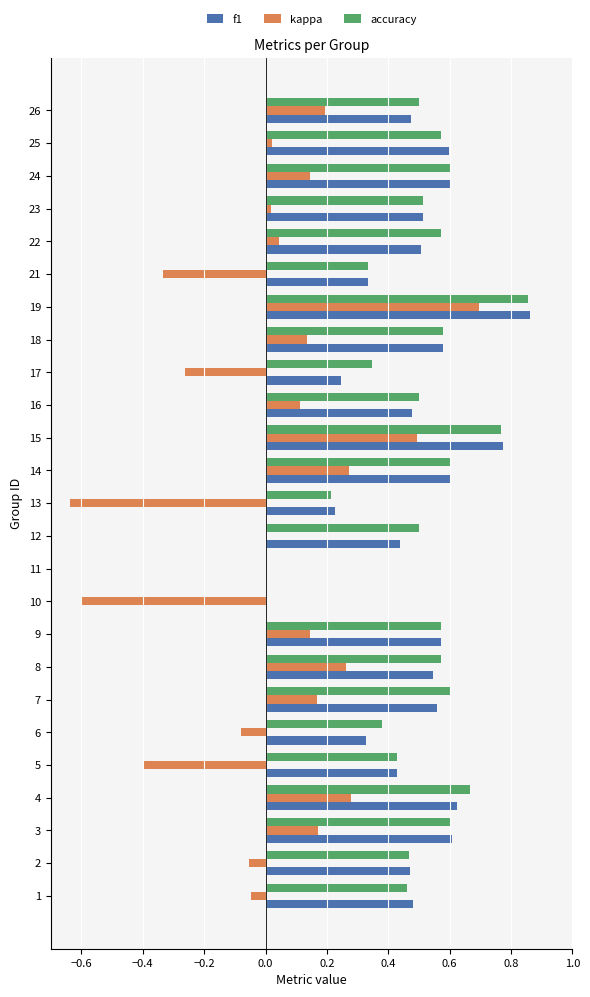

Between 6 and 15, which series saw the biggest shift?

kappa